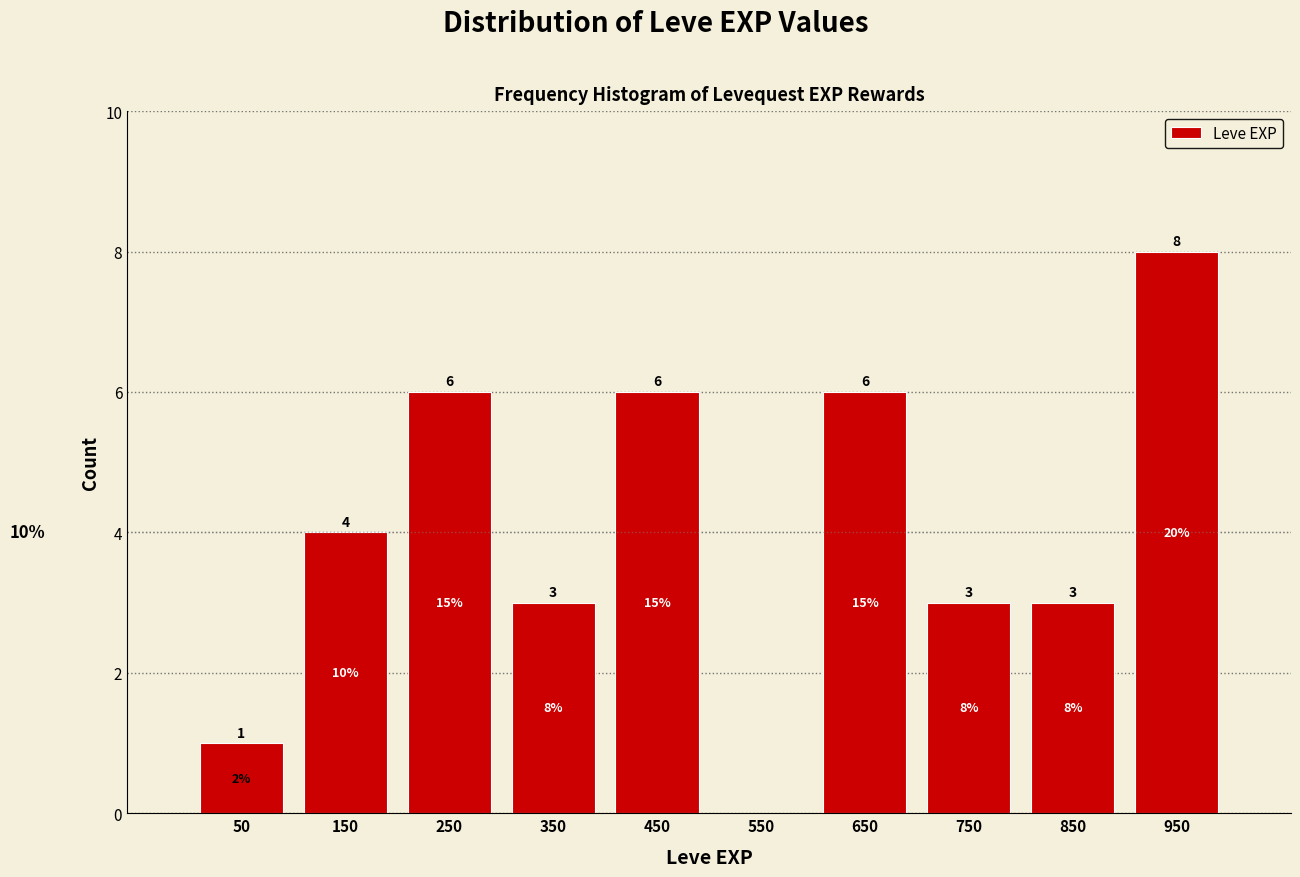

Over which range of the x-axis is the bar tallest?

900 to 1000